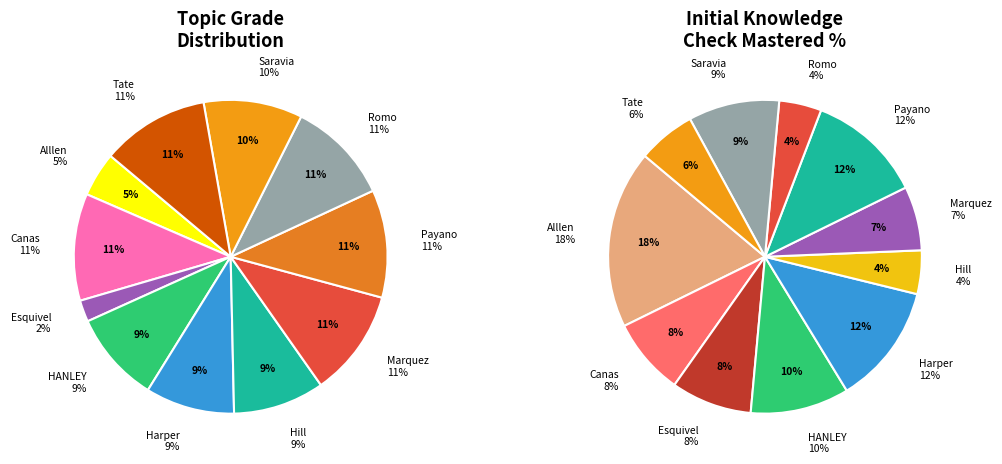

What percentage is the Esquivel, Jeremy slice, to the nearest percent?

2%